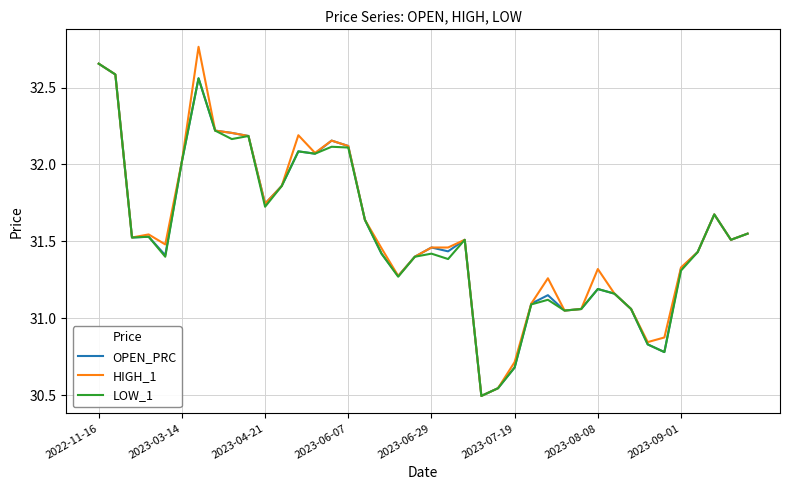

Which series has the largest range (max minus min)?

HIGH_1